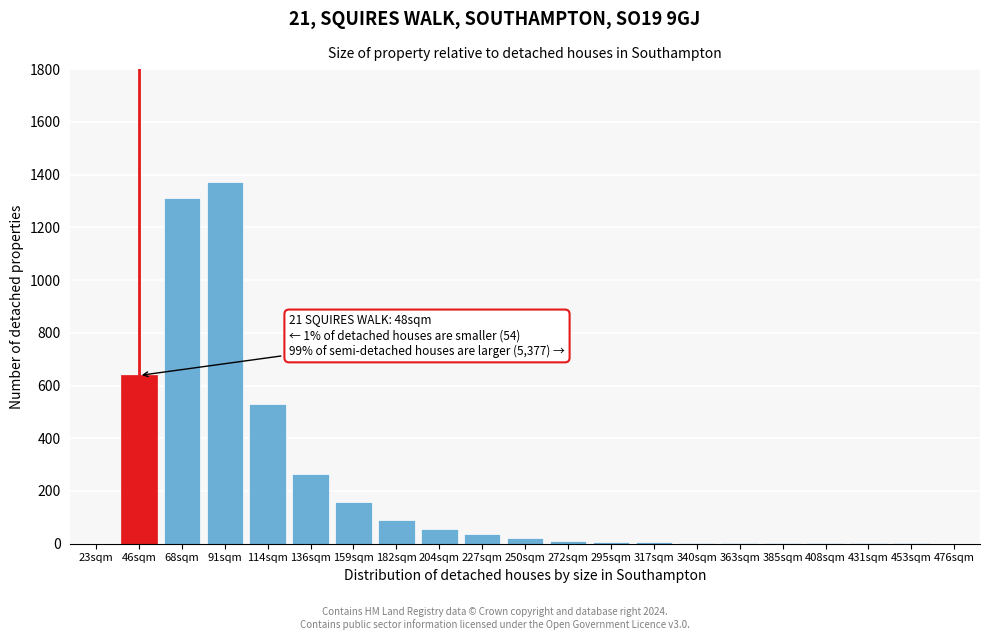

At which label is the value closest to 685?

46sqm